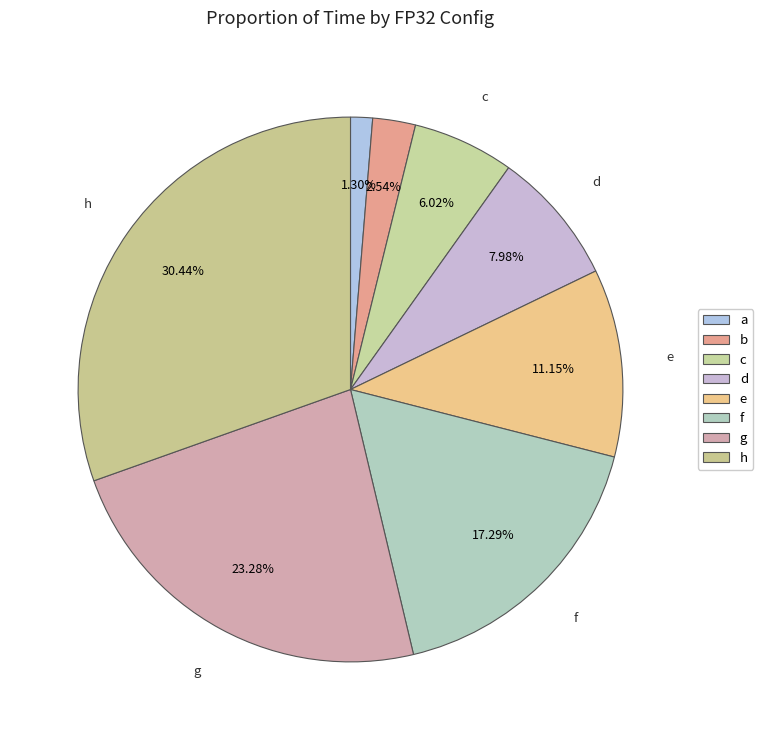

How many segments does this pie chart have?

8